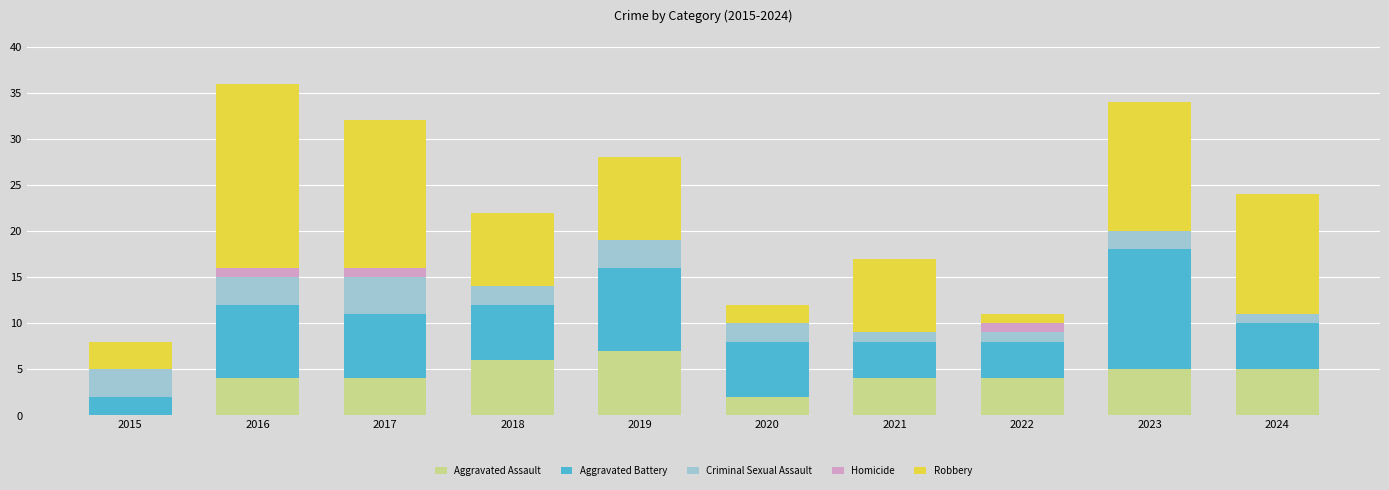

How many series are shown in this chart?

5